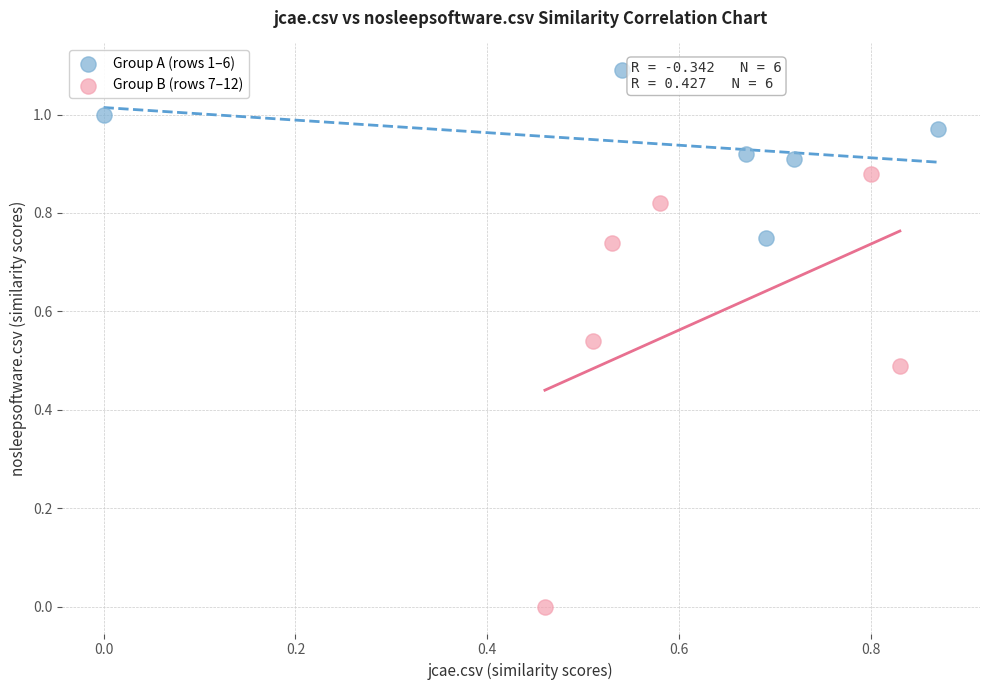

Which series reaches the minimum Y coordinate?

Group B (rows 7–12)